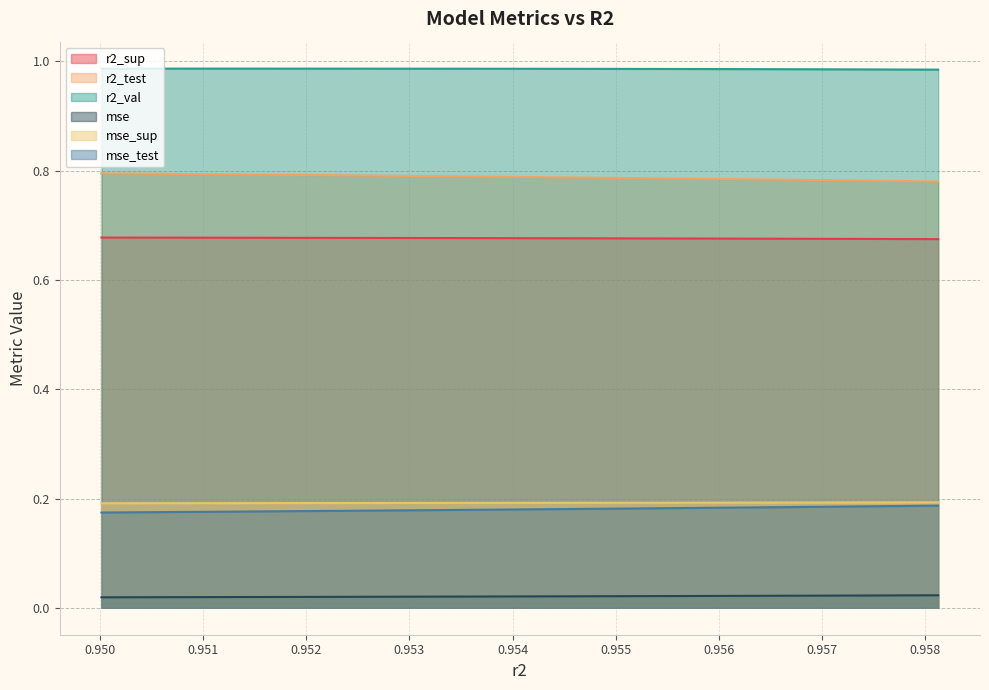

What is the label of the 4th point from the left?

0.9529612466837646